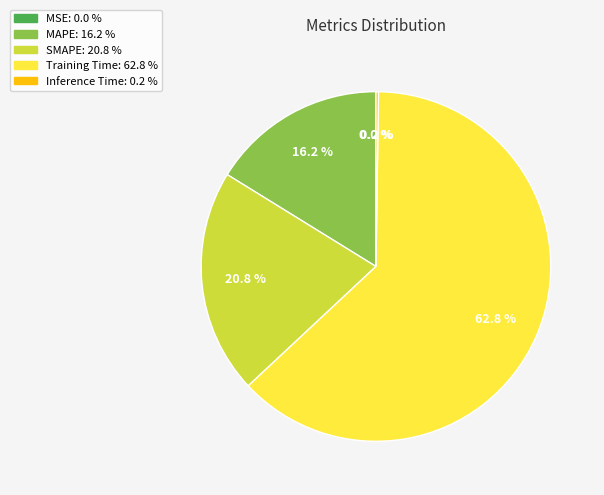

Which category has the biggest portion of the pie?

Training Time